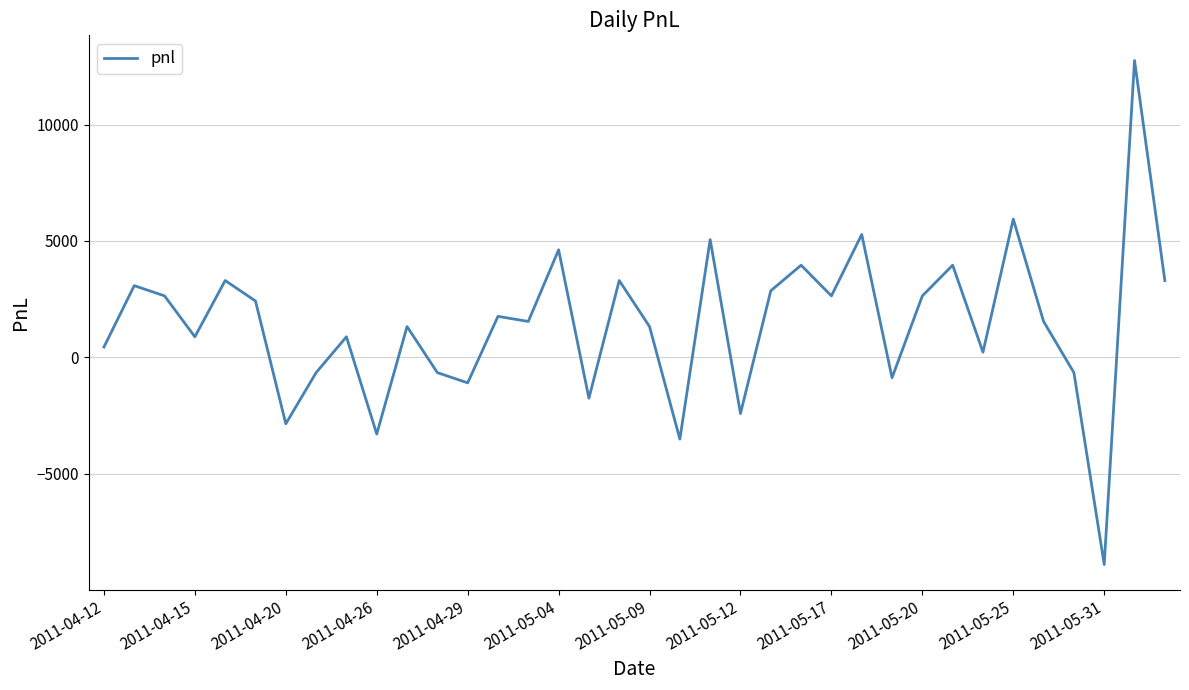

What is the difference between the maximum and minimum values?

21670